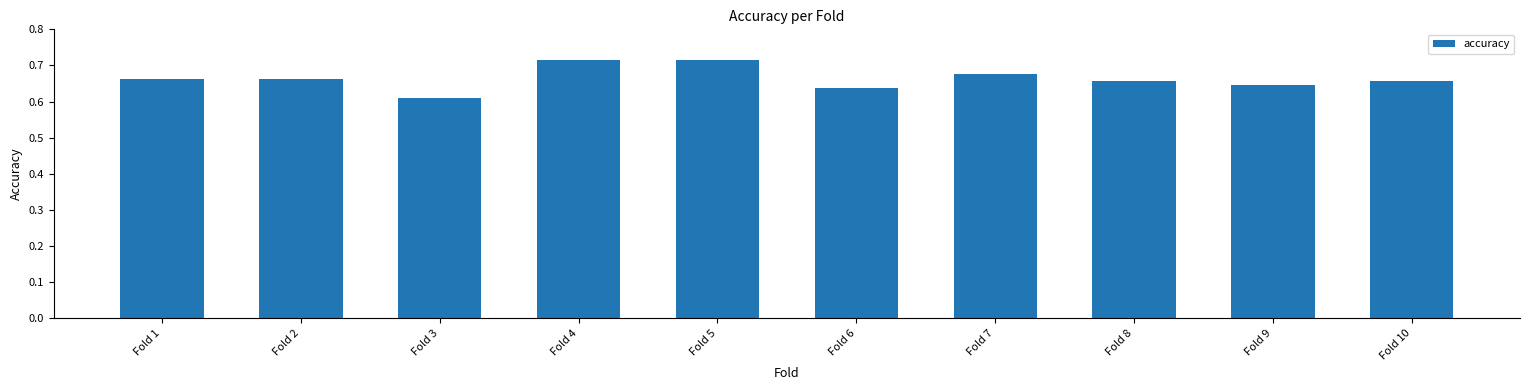

How many bars are there in total?

10